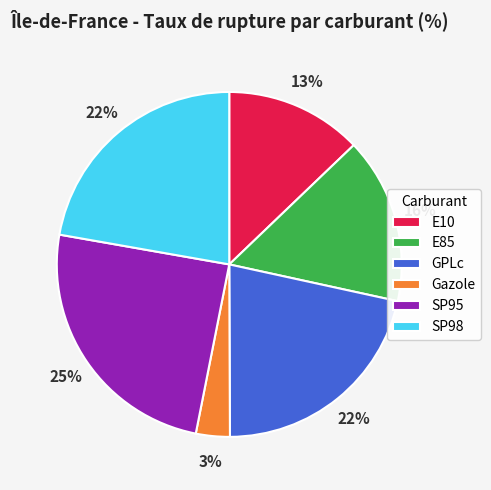

What is the ratio of the value at E85 to the value at E10?

1.2